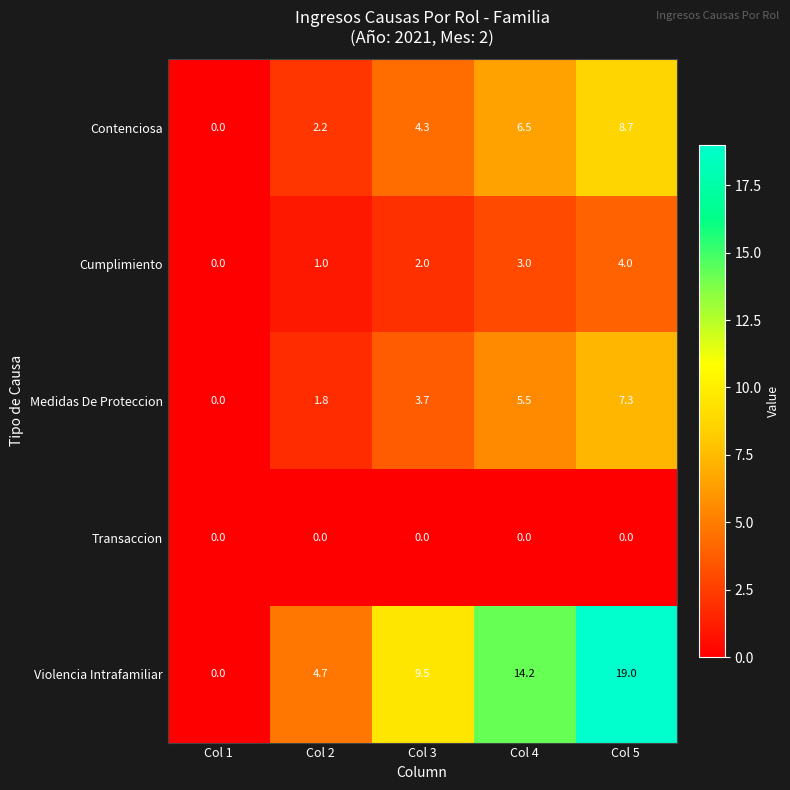

Reading right to left, list all the values displayed in this chart.

Contenciosa: Col 5=8.7	Col 4=6.5	Col 3=4.3	Col 2=2.2	Col 1=0.0
Cumplimiento: Col 5=4.0	Col 4=3.0	Col 3=2.0	Col 2=1.0	Col 1=0.0
Medidas De Proteccion: Col 5=7.3	Col 4=5.5	Col 3=3.7	Col 2=1.8	Col 1=0.0
Transaccion: Col 5=0.0	Col 4=0.0	Col 3=0.0	Col 2=0.0	Col 1=0.0
Violencia Intrafamiliar: Col 5=19.0	Col 4=14.2	Col 3=9.5	Col 2=4.7	Col 1=0.0